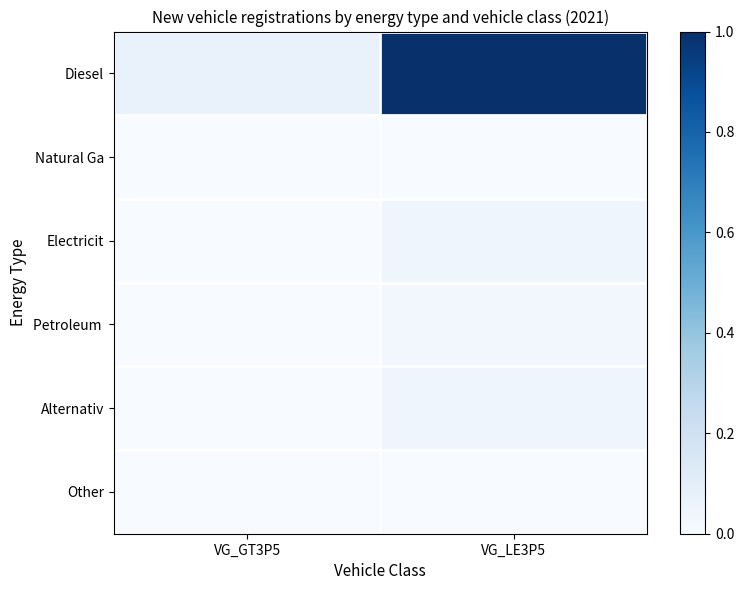

Which series has the widest spread of values?

Diesel